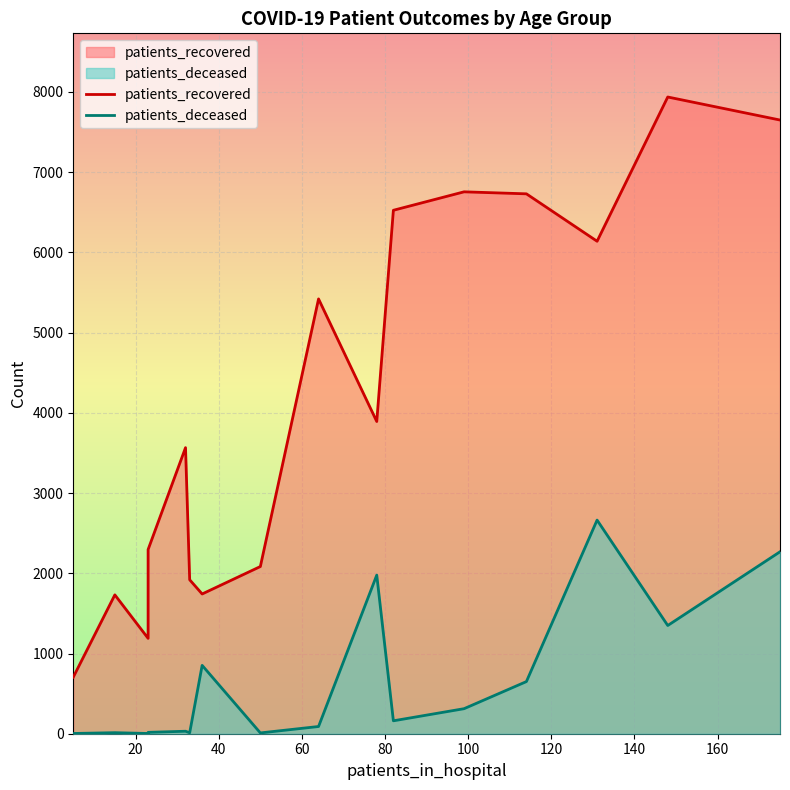

Count the number of categories in the chart.

16